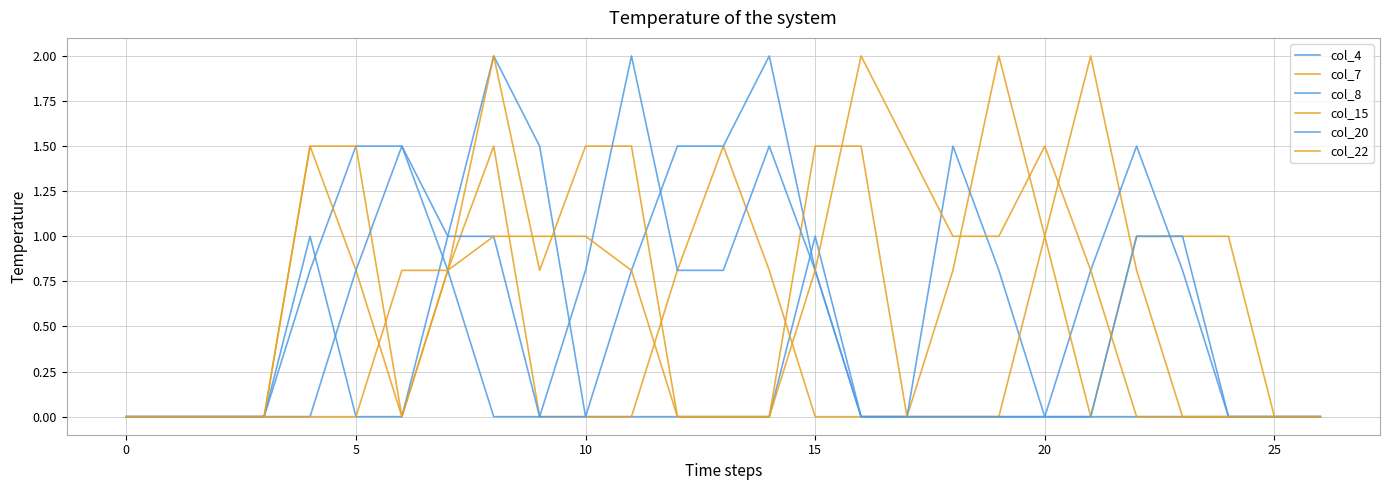

Does the chart display data point markers on the line(s)?

No